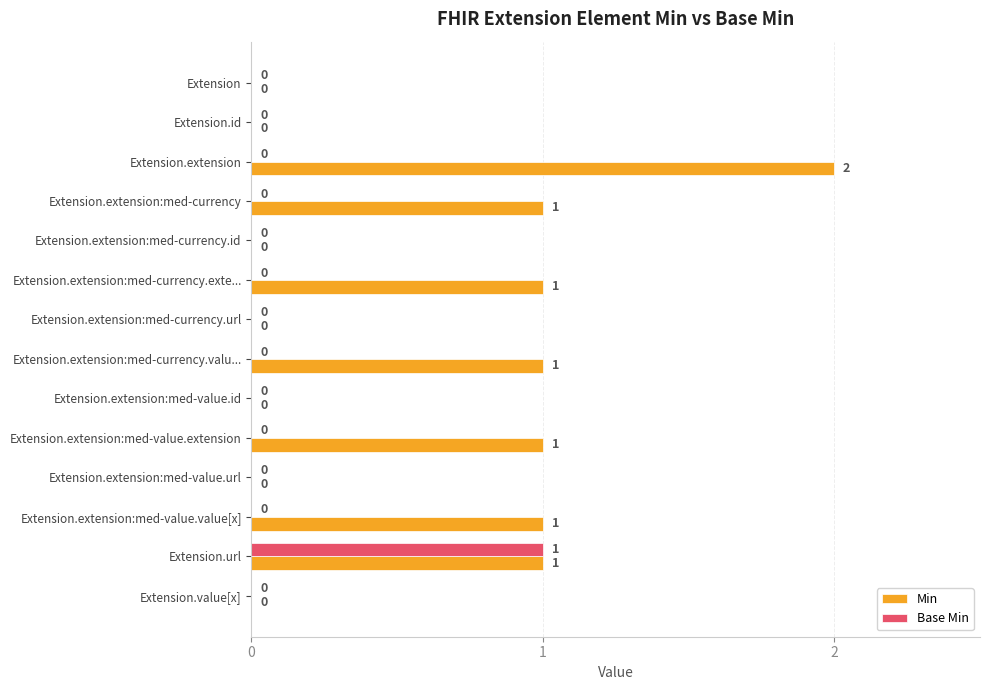

The Base Min series shows 0 at Extension.extension. True or false?

True